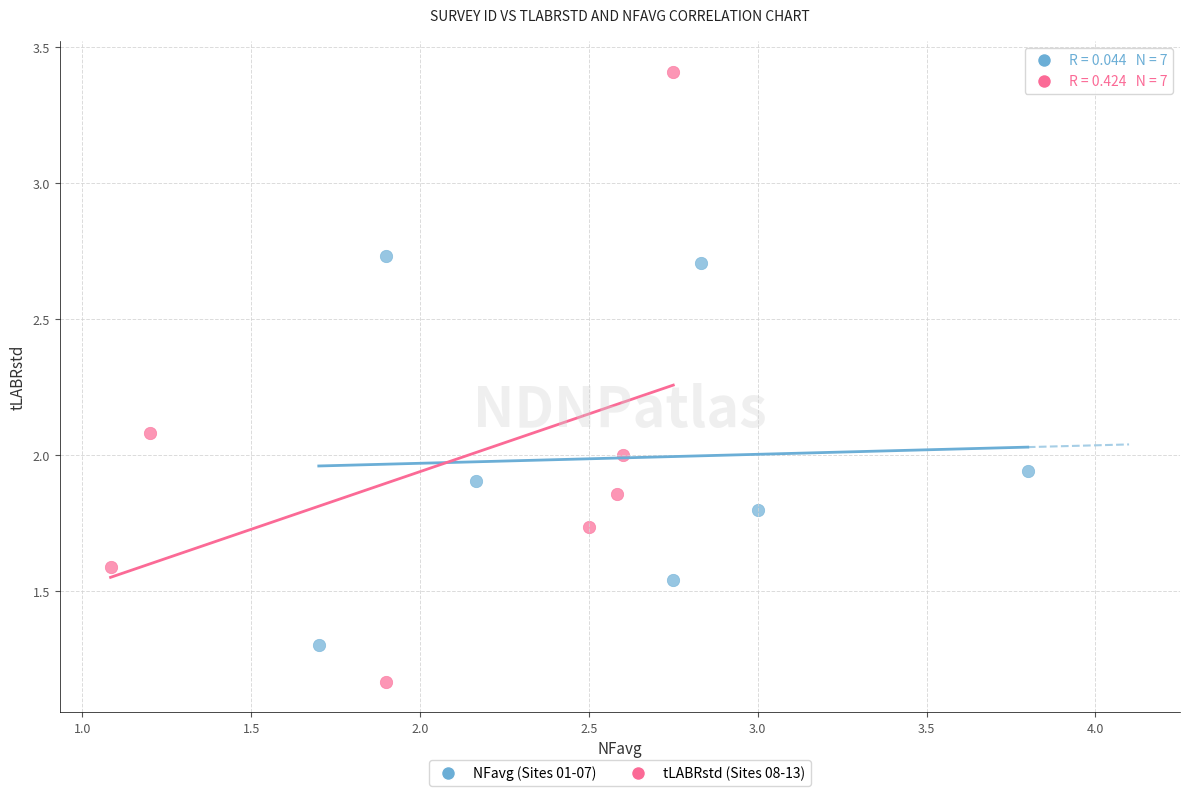

Which series has the largest Y range (max minus min)?

tLABRstd (Sites 08-13)